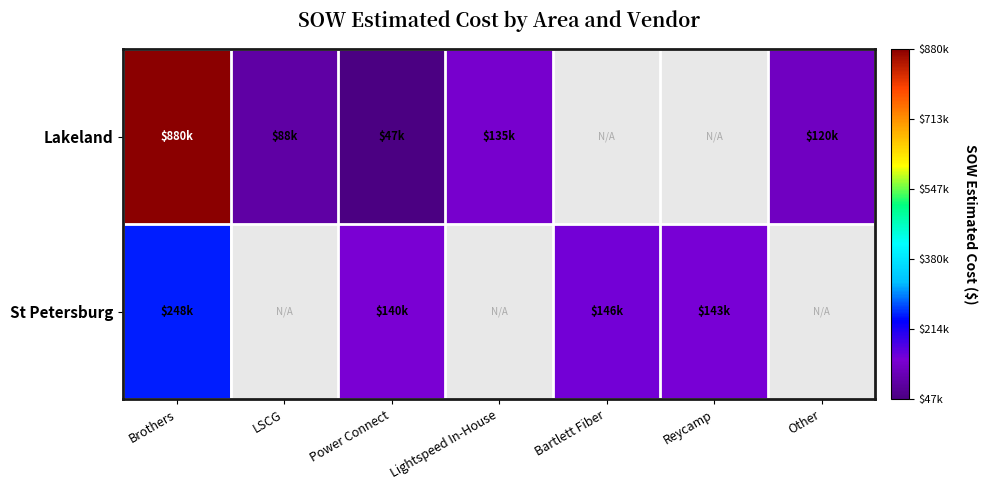

Where is Lakeland nearest to the value 463704?

Lightspeed In-House